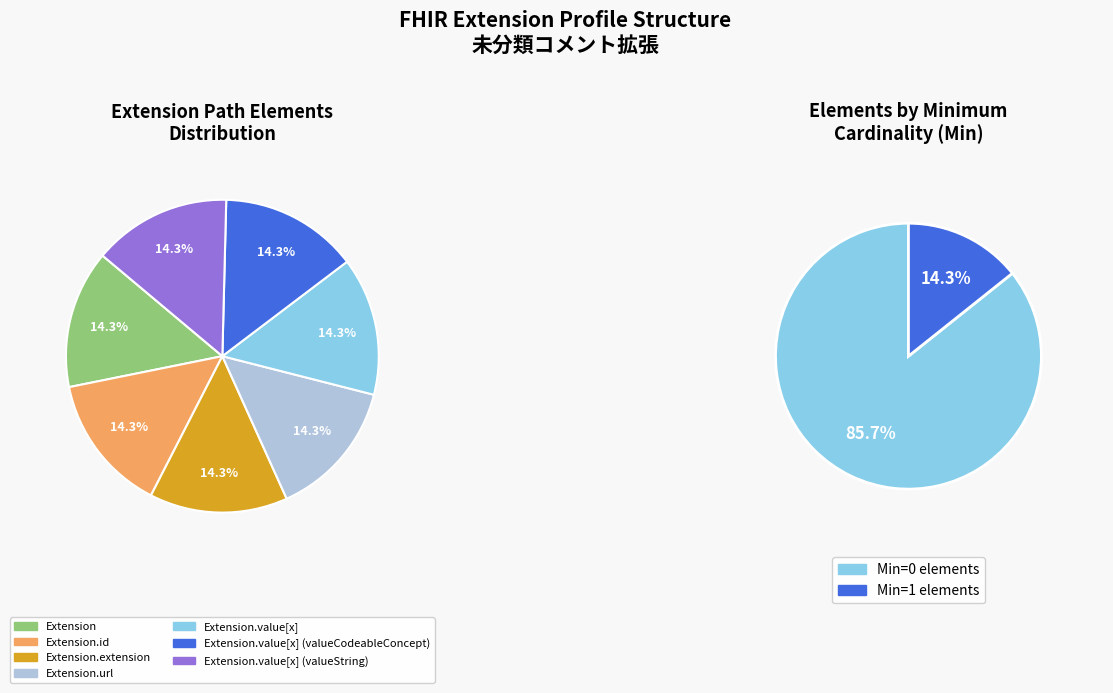

Rank the categories by value from lowest to highest.

Extension, Extension.id, Extension.extension, Extension.value[x], Extension.value[x] (valueCodeableConcept), Extension.value[x] (valueString), Extension.url